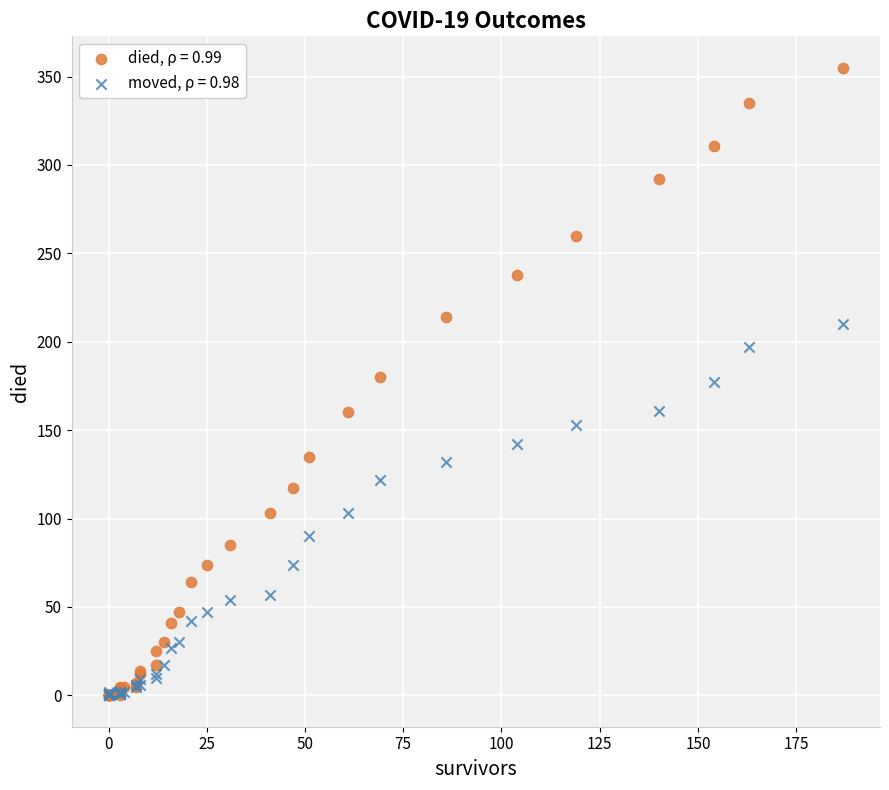

What are all the series names shown in the legend?

died, ρ = 0.99, moved, ρ = 0.98